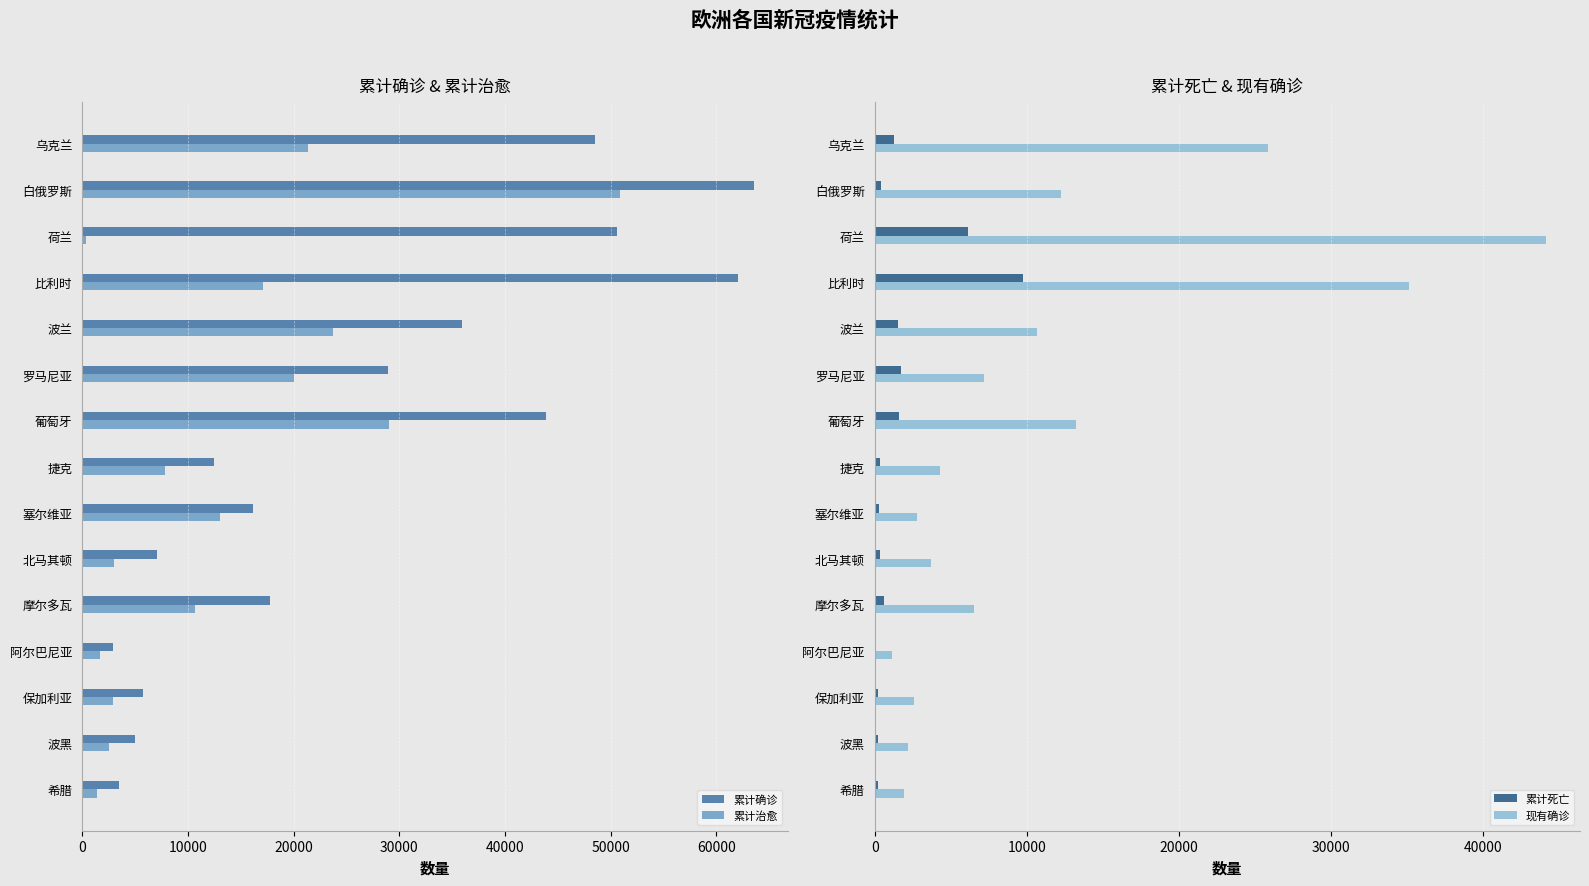

What is the difference between the maximum and minimum values in the 累计确诊 series?

60661